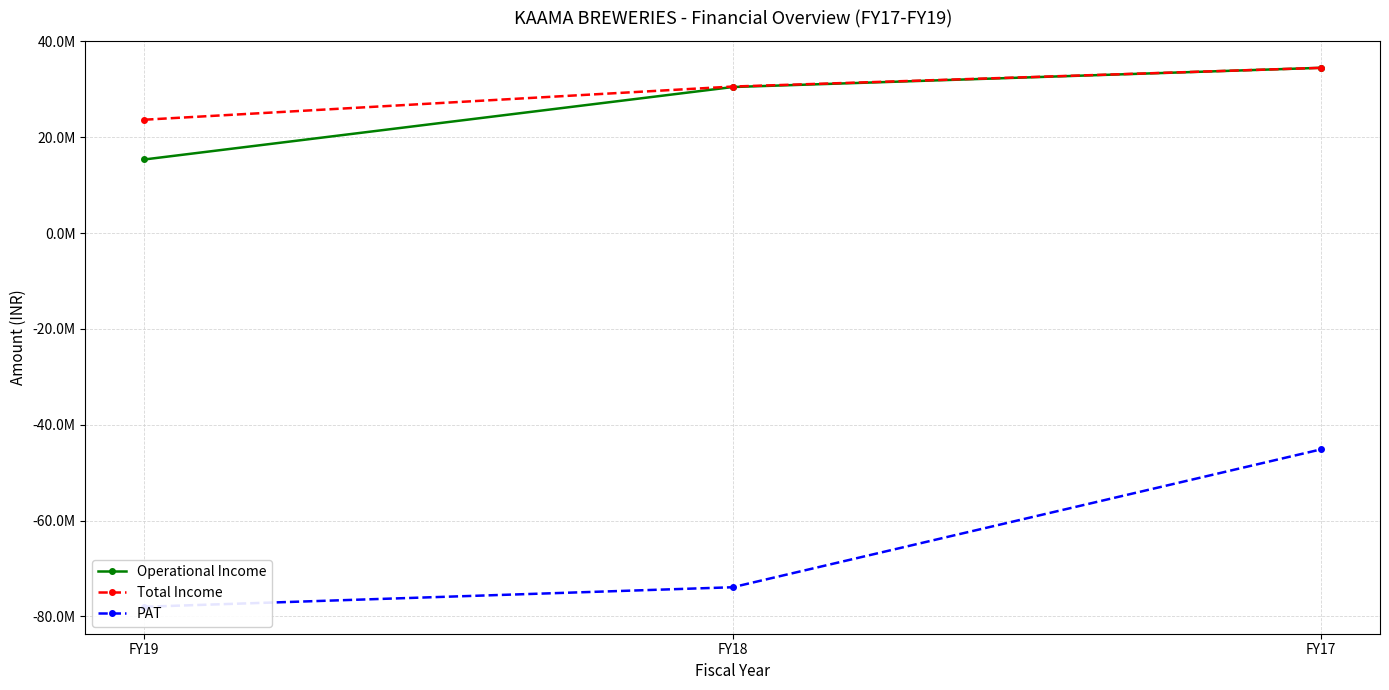

The PAT series shows -40770184 at FY18. True or false?

False